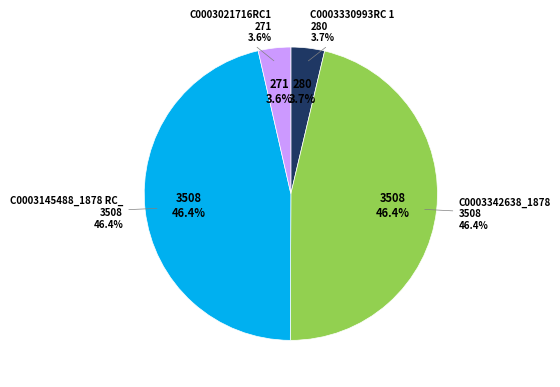

The C0003342638_1878.jpg slice represents 46% of the pie. True or false?

True